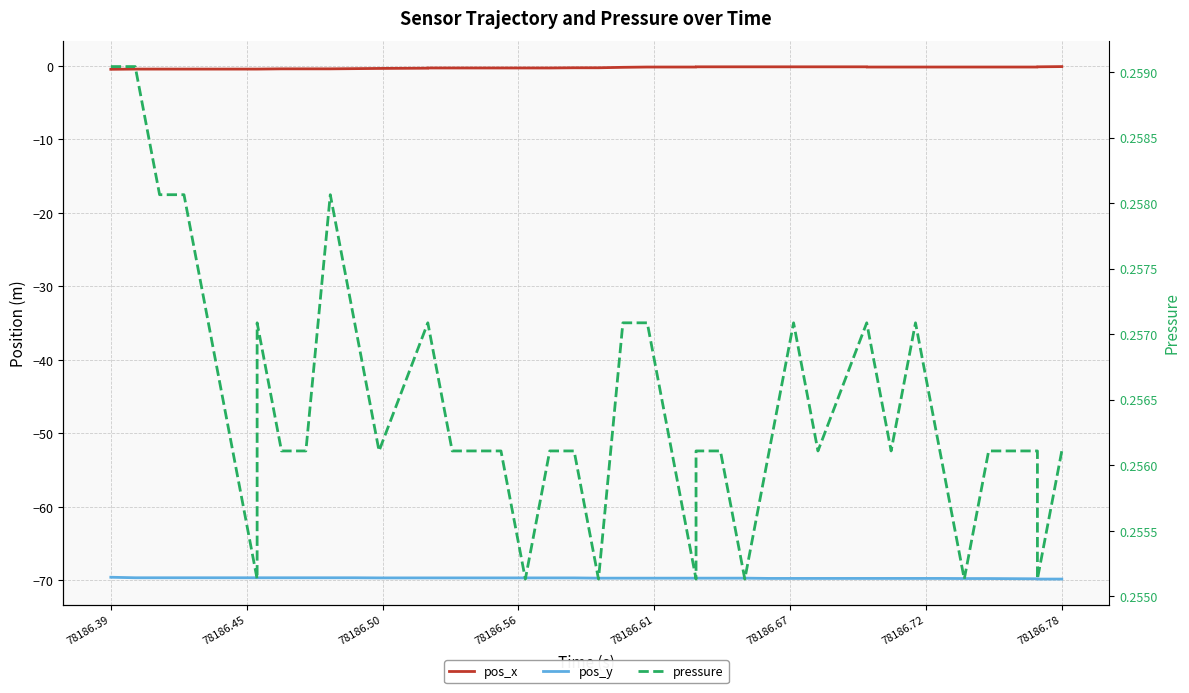

What is the difference between the maximum and minimum values in the pos_y series?

0.2